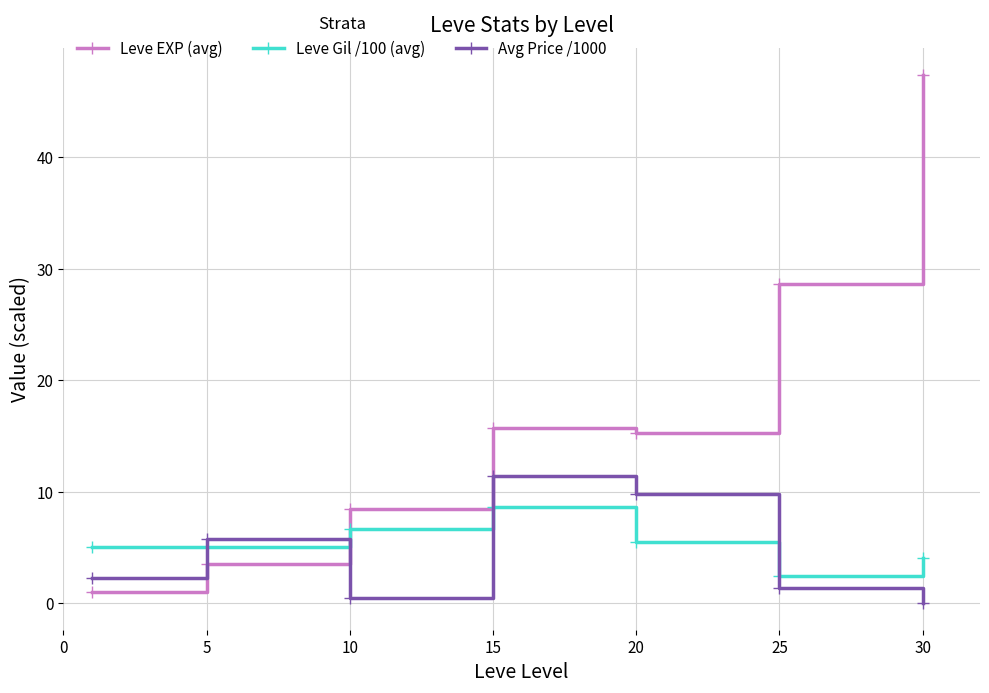

At how many categories does at least one series exceed 0?

7